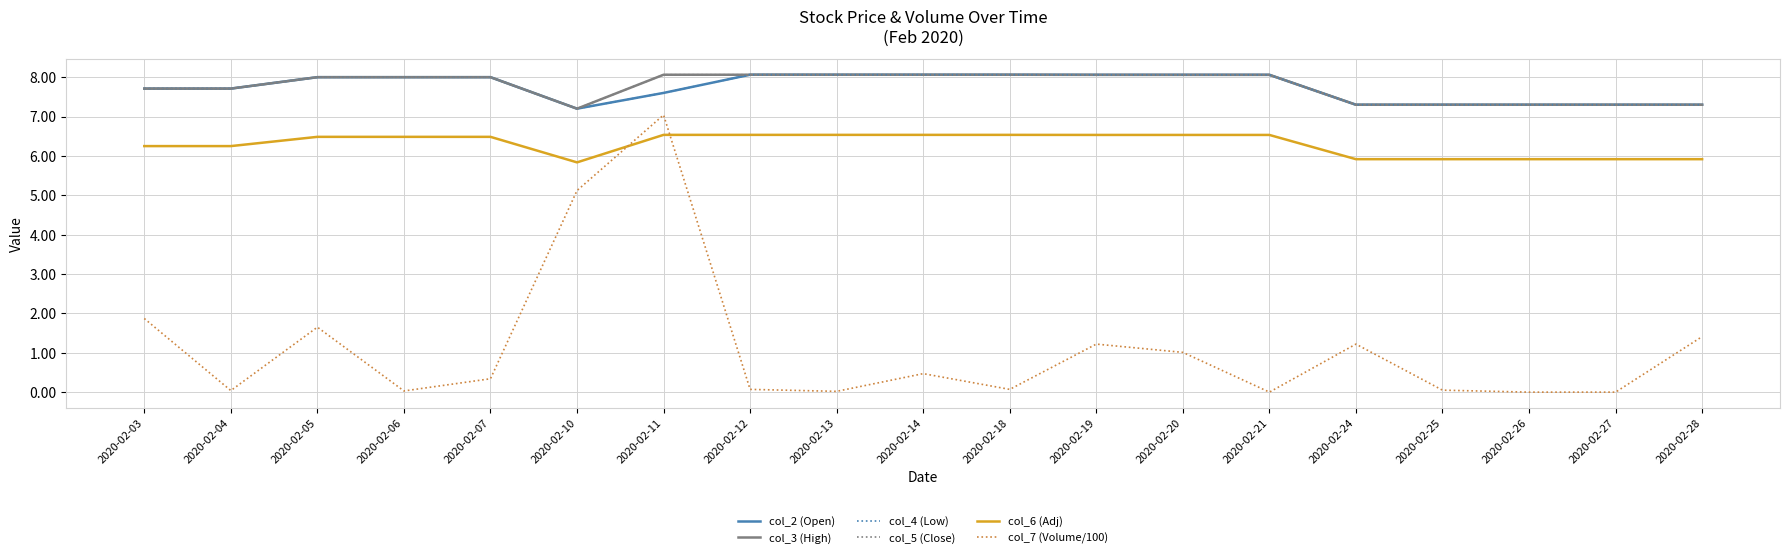

The col_3 (High) series shows 8.1 at 2020-02-18. True or false?

True